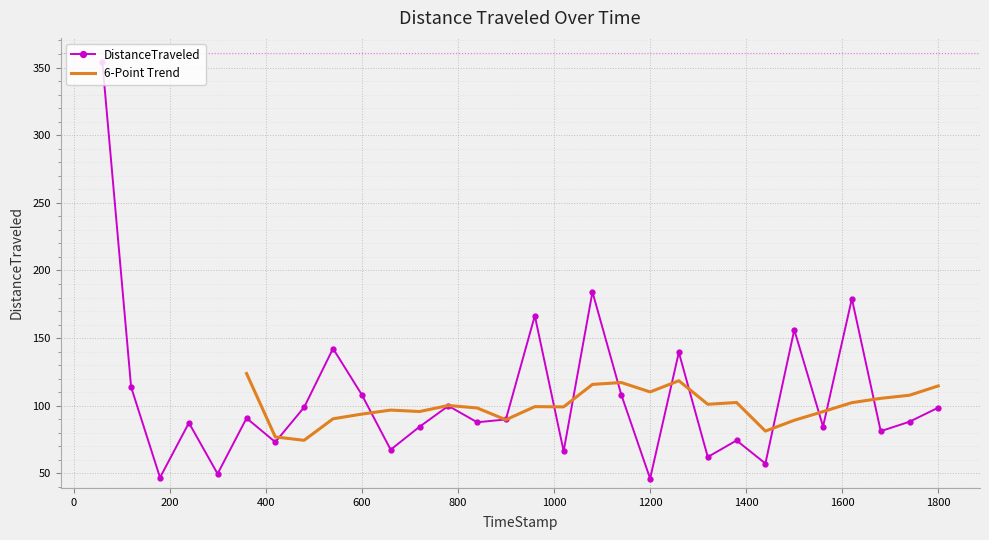

Reading left to right, transcribe all the data shown in this chart.

354.2	113.8	46.9	87.4	49.7	90.8	73.2	98.8	142.3	108.2	67.5	84.5	99.9	87.8	89.9	166.6	66.5	184.1	108.2	46.2	139.5	62.1	74.4	57.3	156.2	84.7	179.2	81.2	88.2	98.6